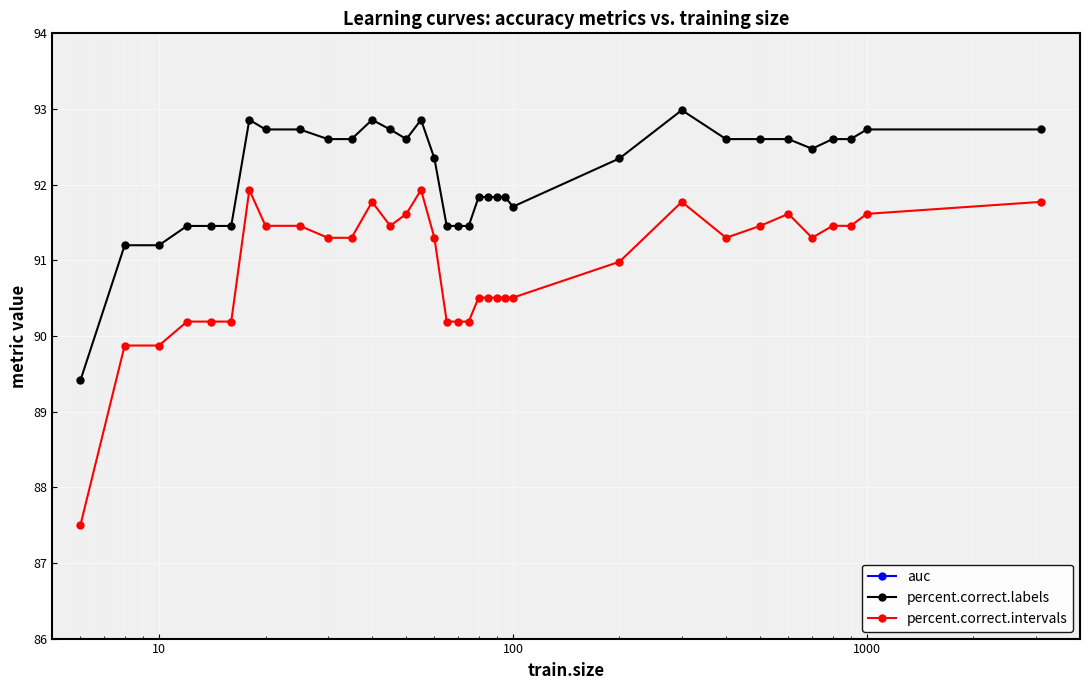

True or false: percent.correct.labels and percent.correct.intervals intersect in this chart.

False